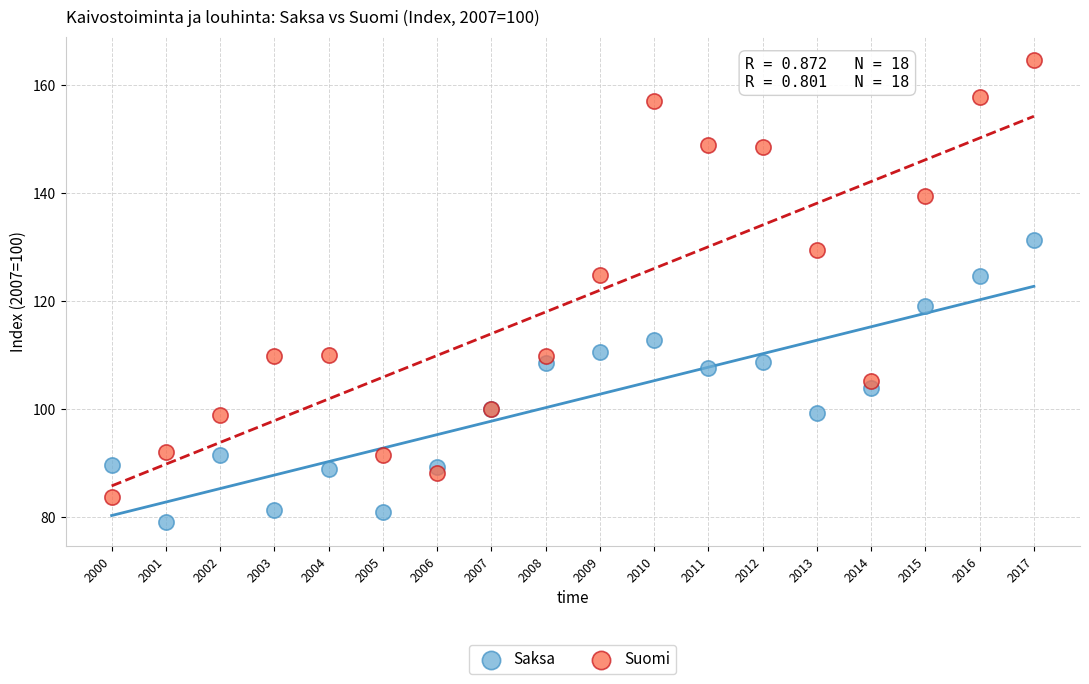

Across all series, what Y value is closest to 121?

119.1